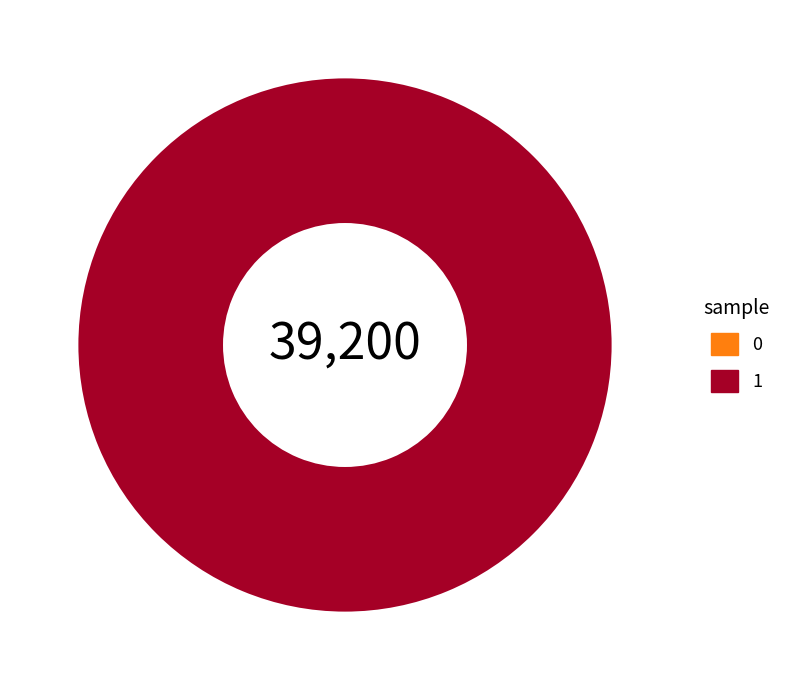

To the nearest percent, what is the difference between the 1 and 0 slice percentages?

100%